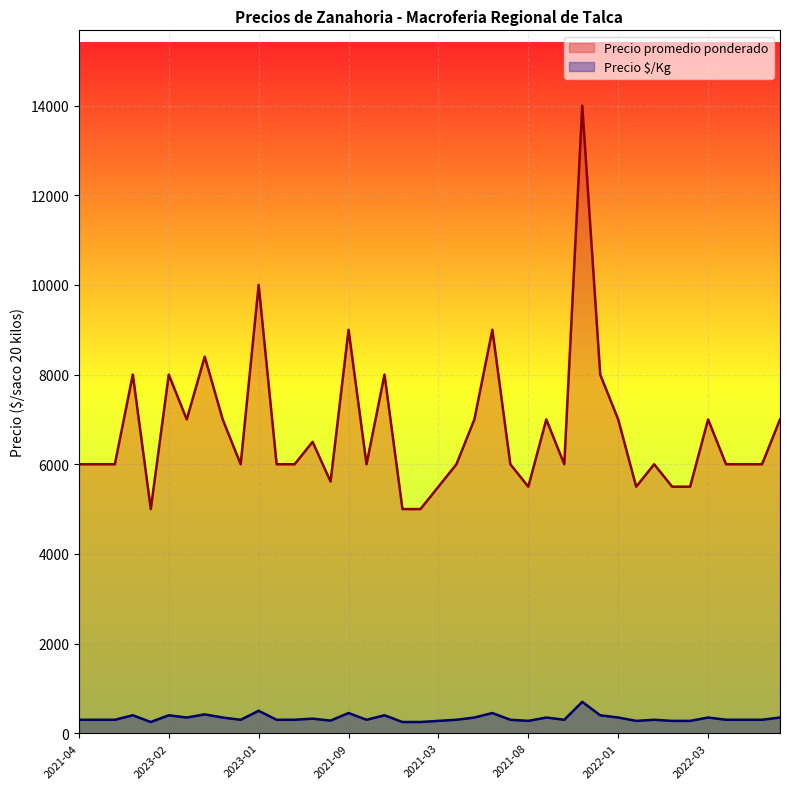

How many data points in Precio promedio ponderado are less than 6000?

9